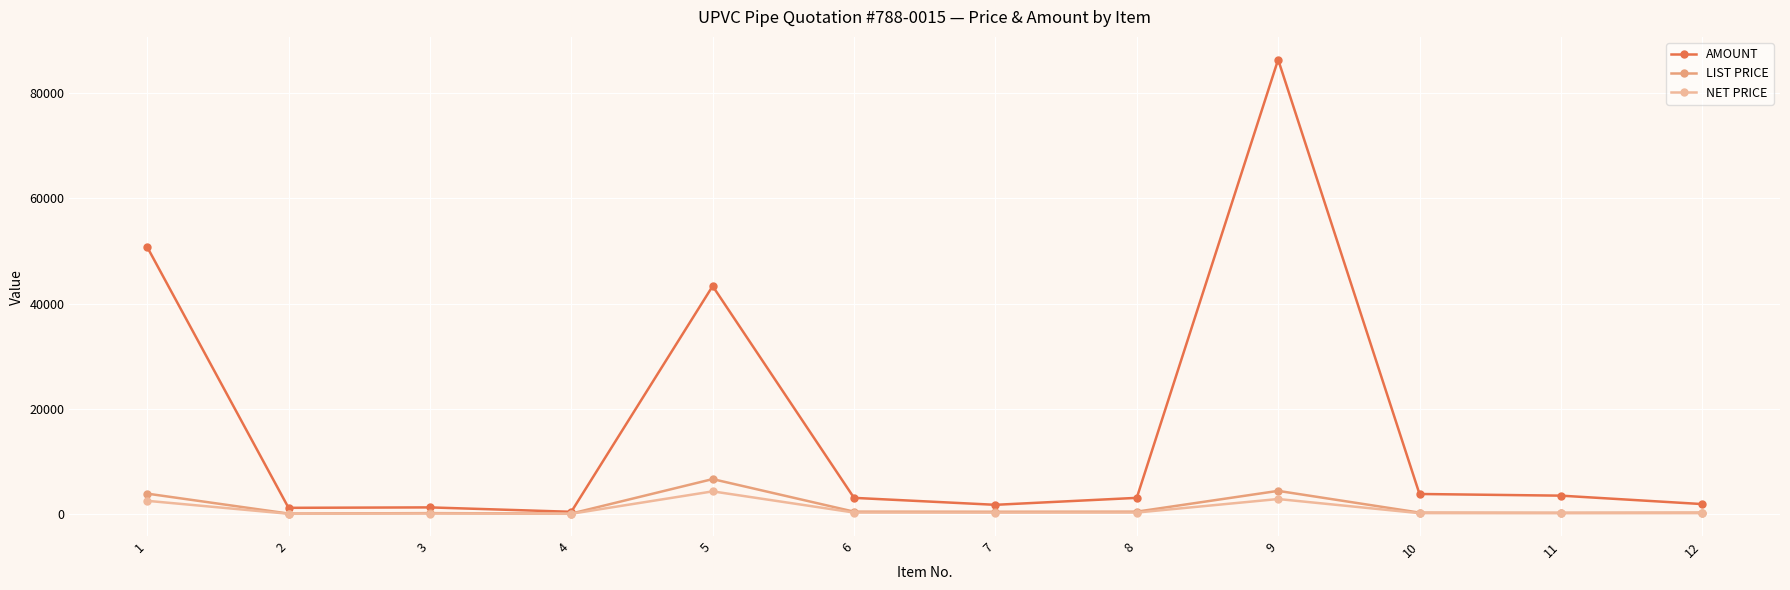

What is the maximum value shown in the chart?

86342.1